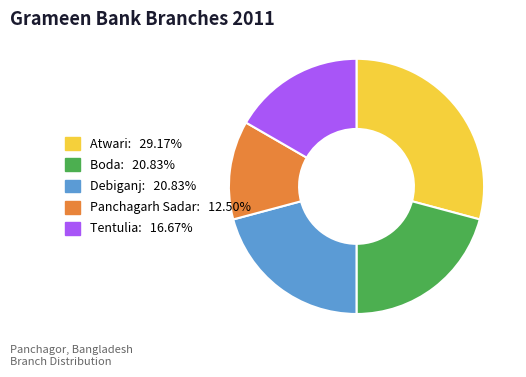

Which has a higher value, Debiganj or Tentulia?

Debiganj